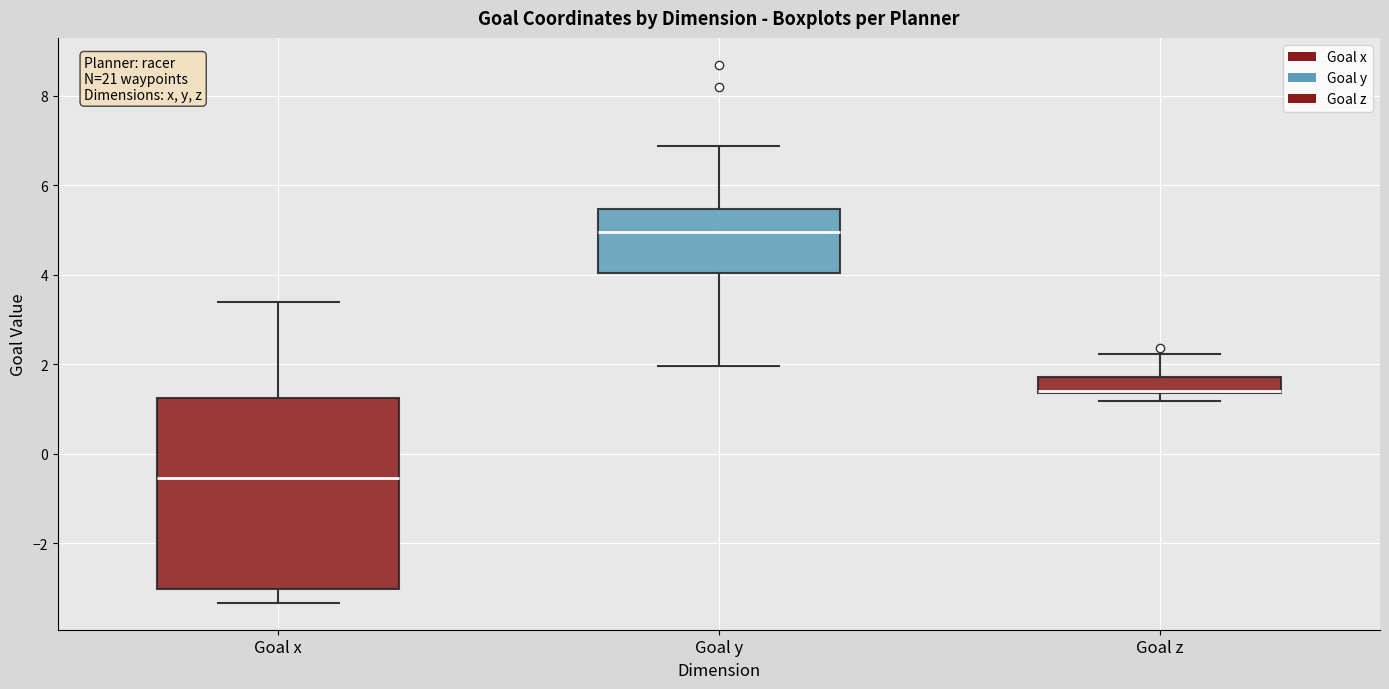

Reading left to right, read every box against the y-axis: the position of its median line, the range the box covers, and the ends of its whiskers. The values are not printed on the chart, so give them approximately, as read against the axis.

Goal x: median -0.6, box -3.0 to 1.2, whiskers -3.4 to 3.4
Goal y: median 5.0, box 4.0 to 5.4, whiskers 2.0 to 6.8
Goal z: median 1.4, box 1.4 to 1.8, whiskers 1.2 to 2.2